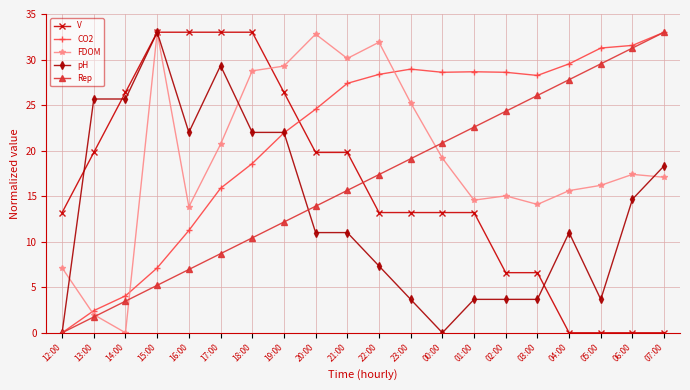

At which category does CO2 reach its first local peak?

23:00